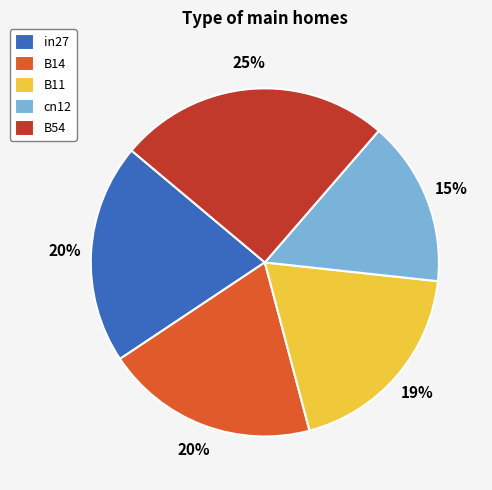

To the nearest percent, what is the average slice percentage?

20%